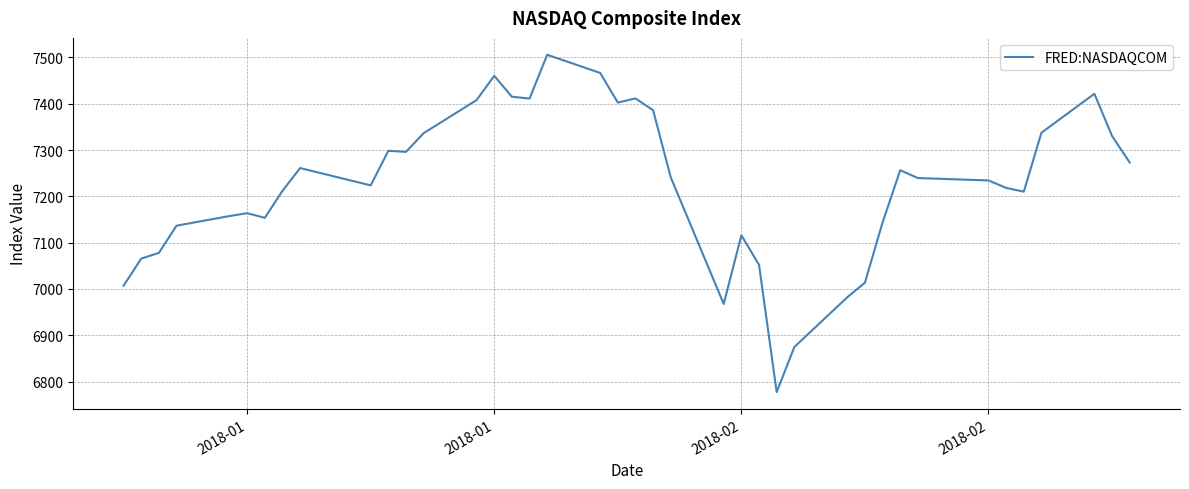

What is the smallest value displayed?

6777.2